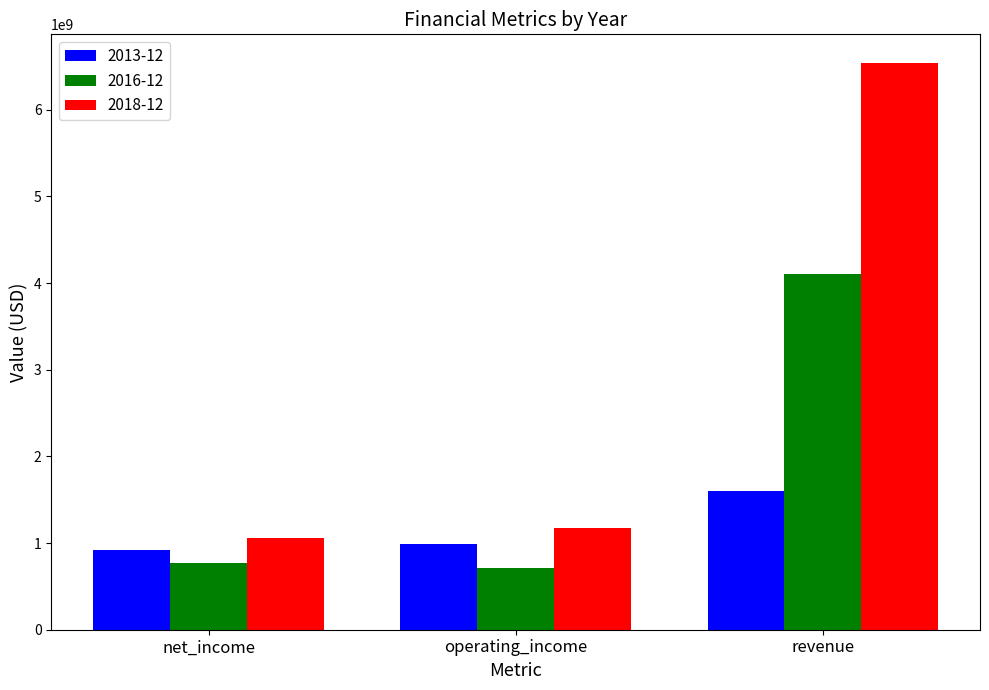

What is the difference between the second highest and minimum values in the 2013-12 series?

73000000